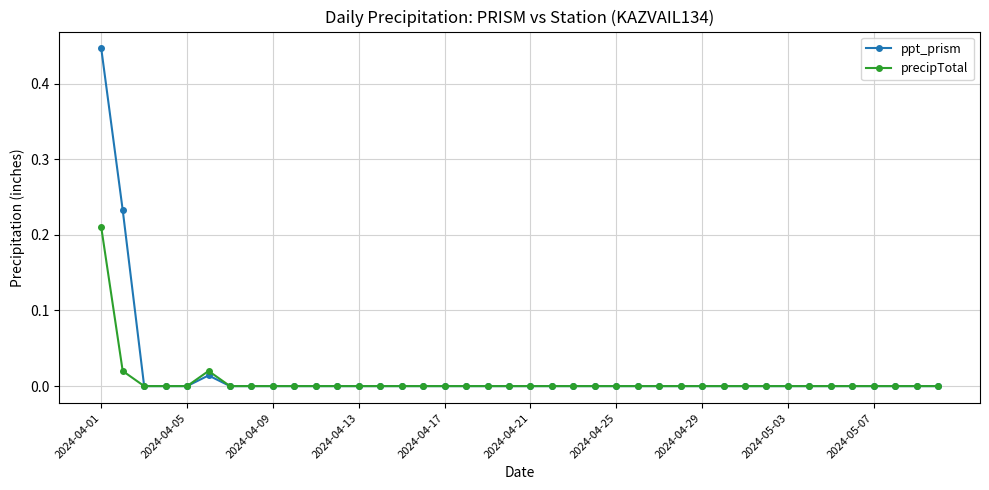

What are all the series names shown in the legend?

ppt_prism, precipTotal